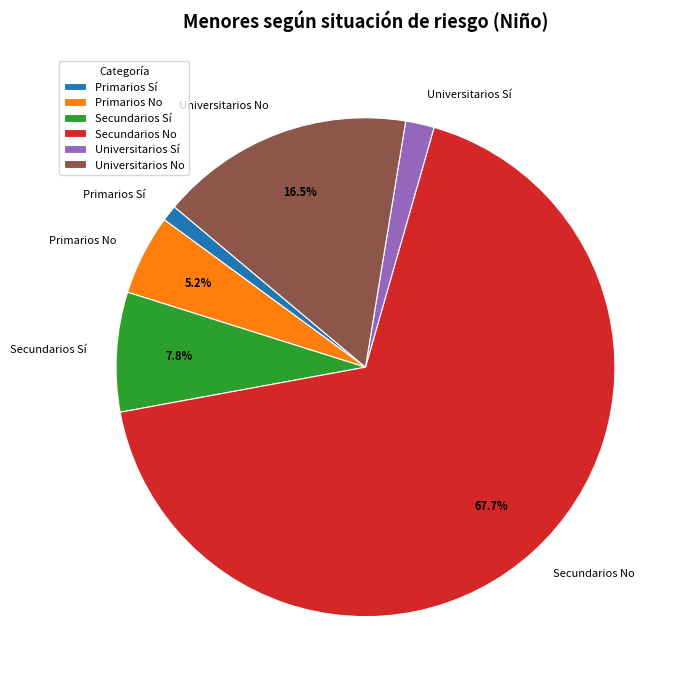

True or false: Universitarios Sí accounts for 2% of the total.

True